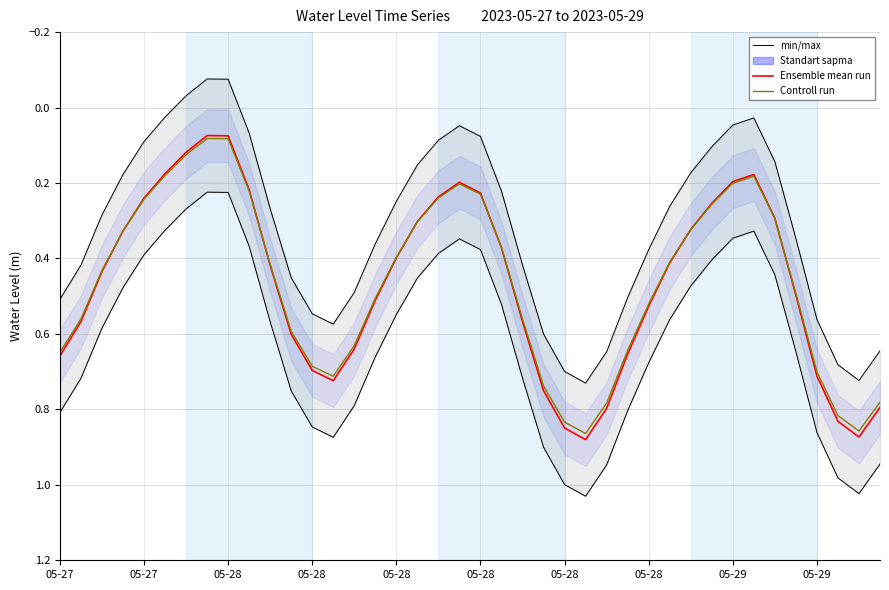

At how many categories does at least one series exceed 0?

40